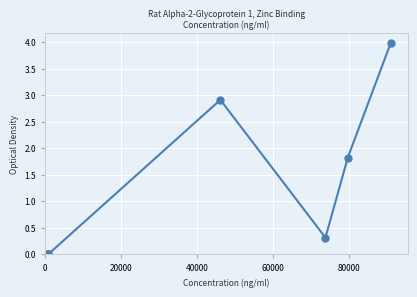

How many lines are shown in the chart?

1